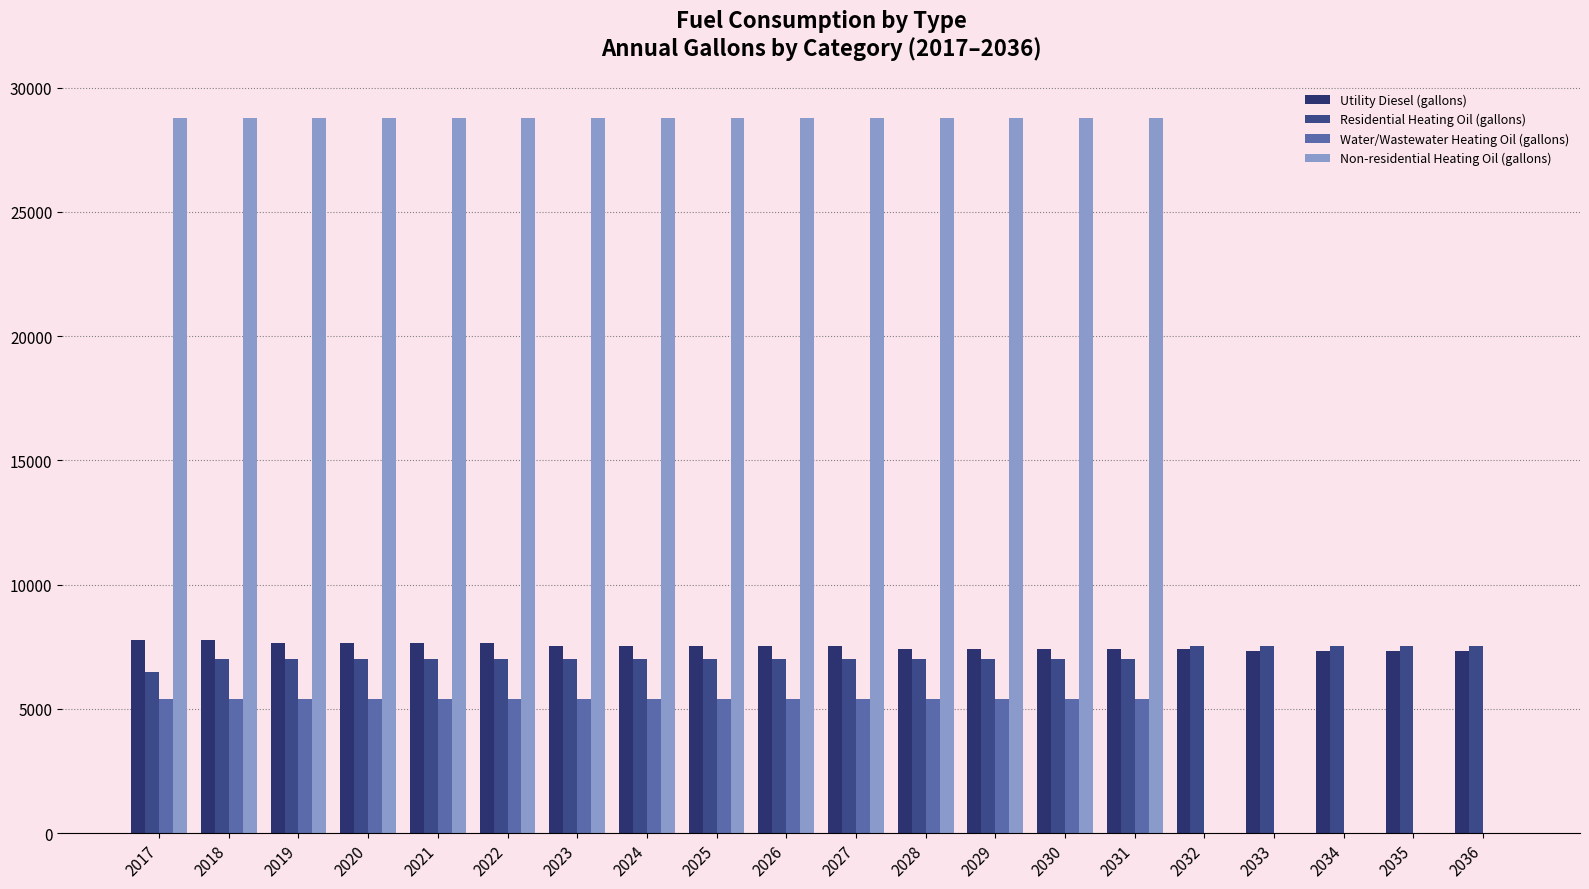

How many groups of bars are there?

20